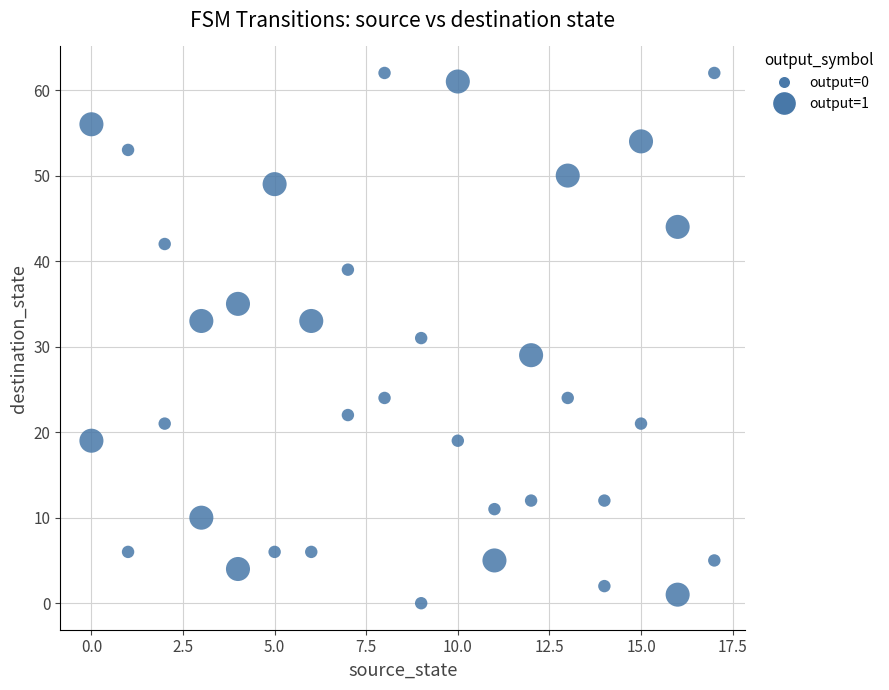

What is the range of X values (max minus min)?

17